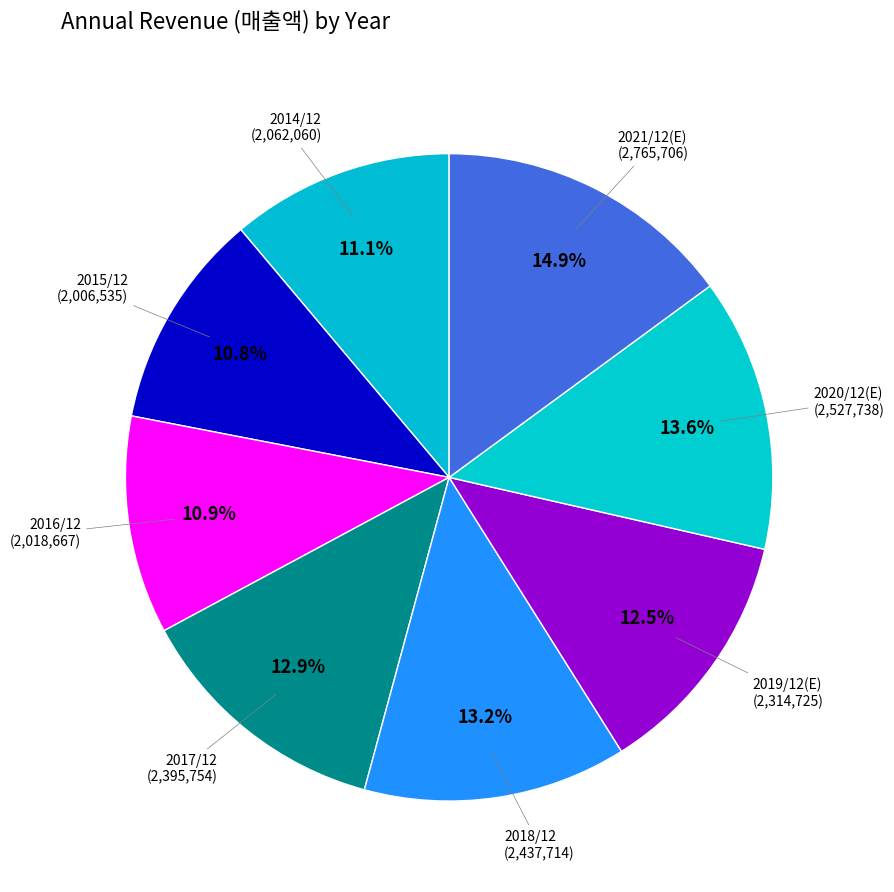

Does any single category account for the majority?

No